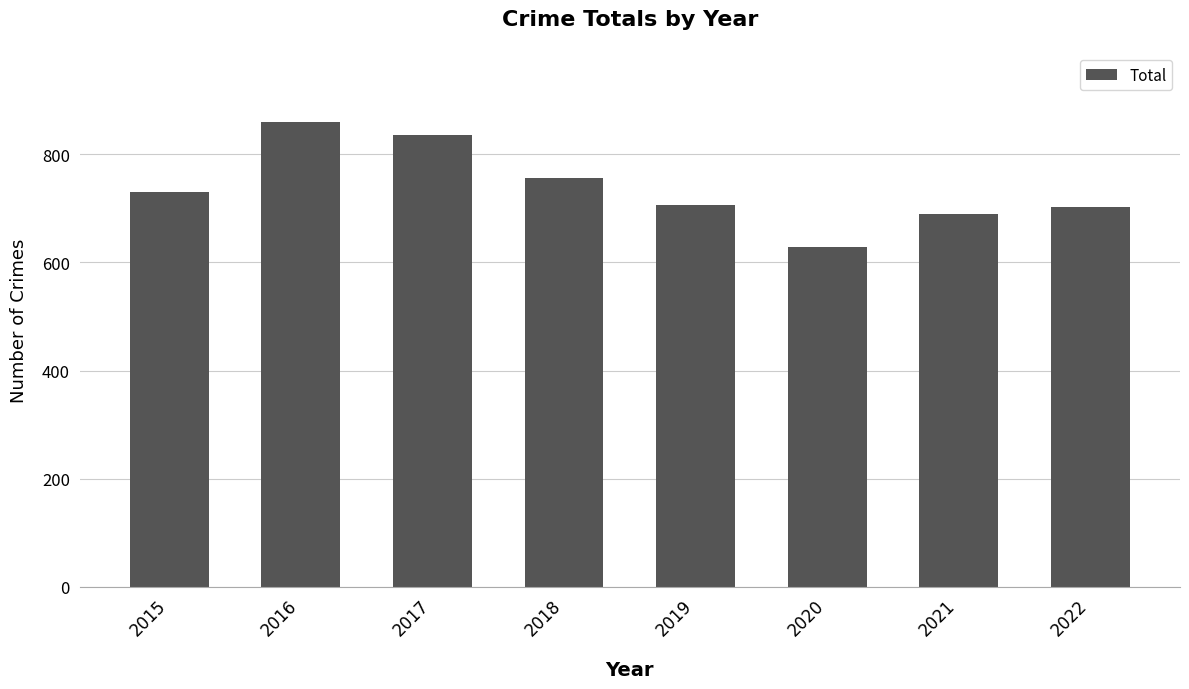

Between 2021 and 2016, which is larger?

2016